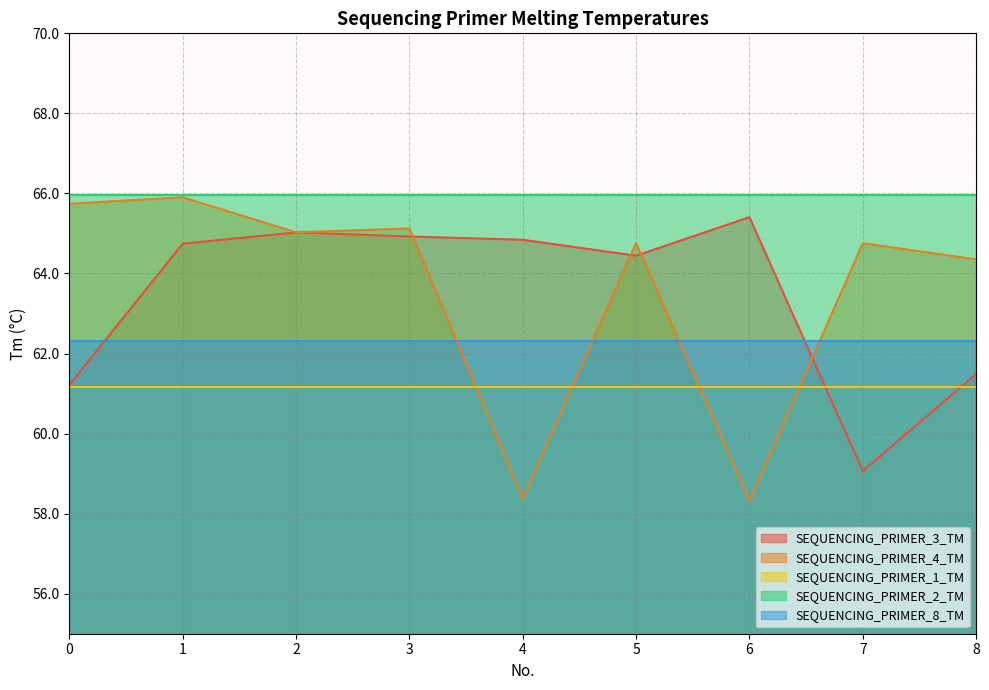

At 2, list the series in order from smallest to largest.

SEQUENCING_PRIMER_1_TM, SEQUENCING_PRIMER_8_TM, SEQUENCING_PRIMER_3_TM, SEQUENCING_PRIMER_4_TM, SEQUENCING_PRIMER_2_TM